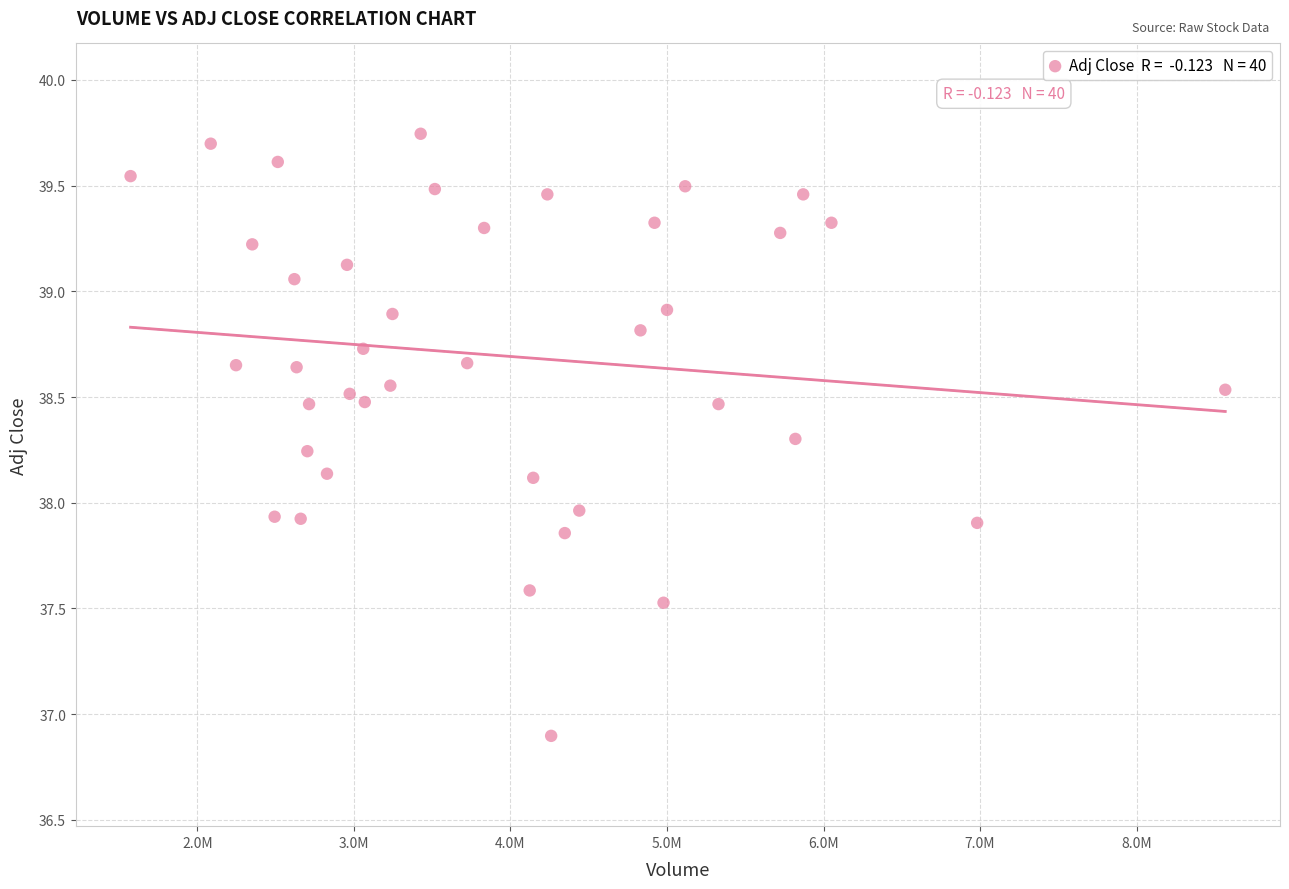

What is the range of Y values (max minus min)?

2.8